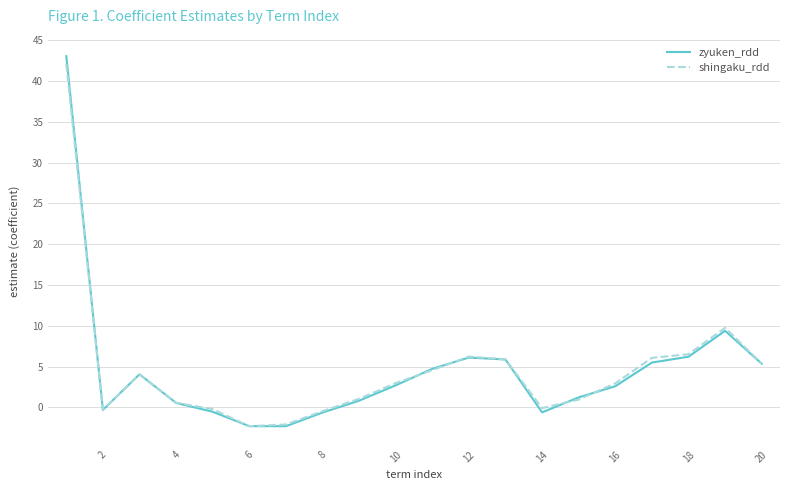

Which series has the widest spread of values?

zyuken_rdd